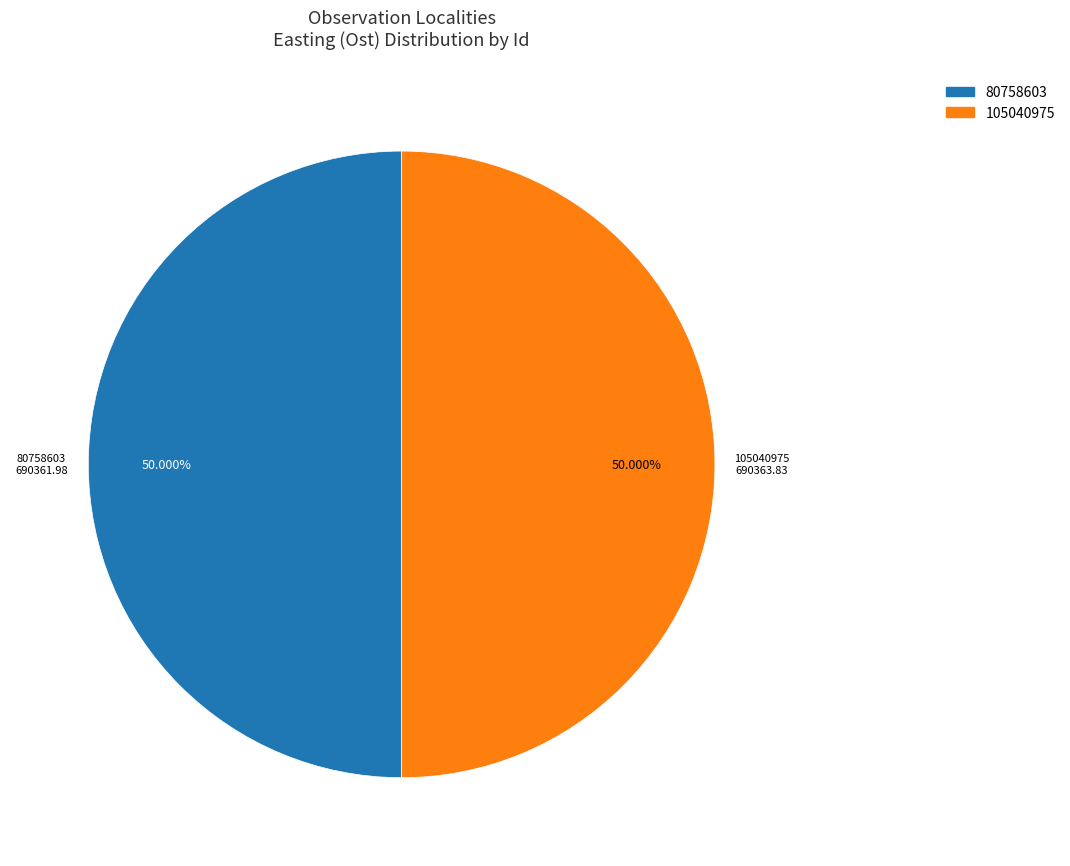

How many segments does this pie chart have?

2